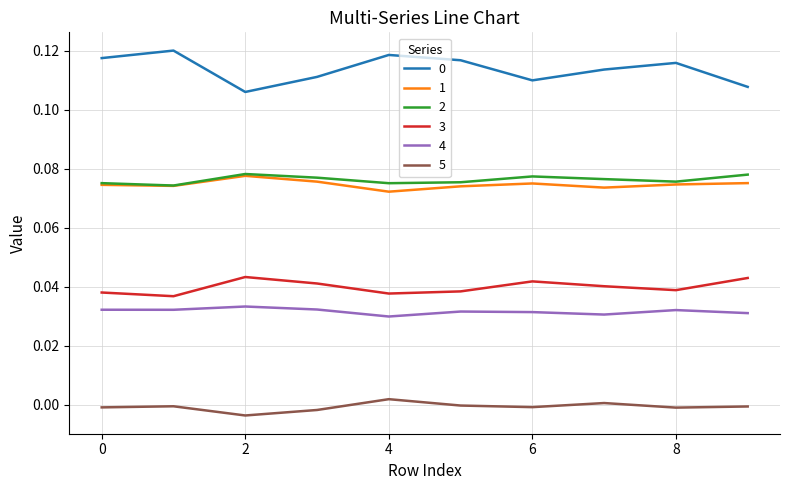

True or false: 3 and 4 cross at least once.

False